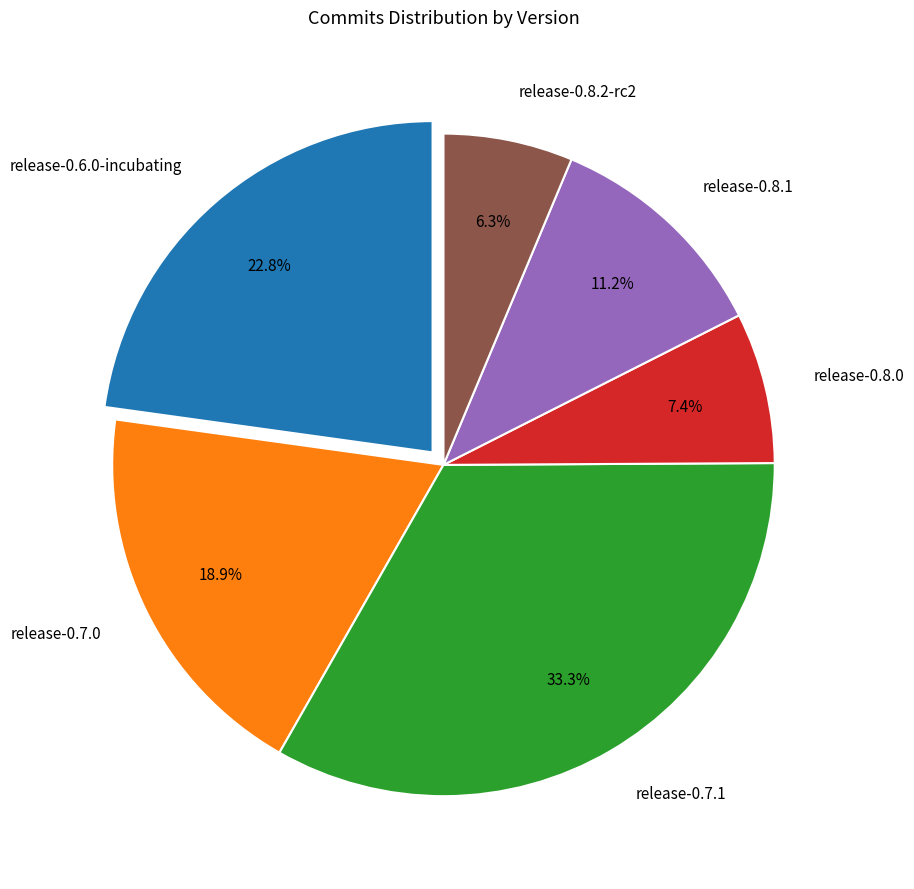

Does release-0.7.0 represent more than half of the total?

No